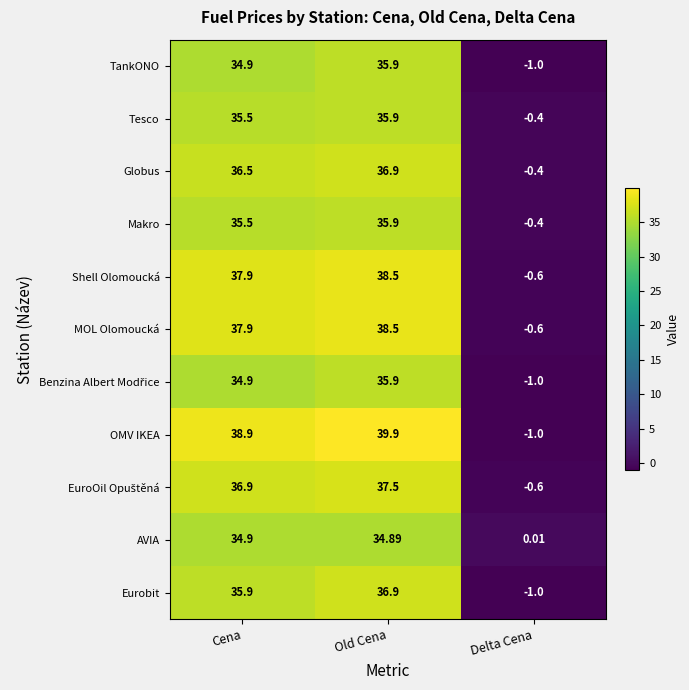

At which label does AVIA first exceed 34?

Cena